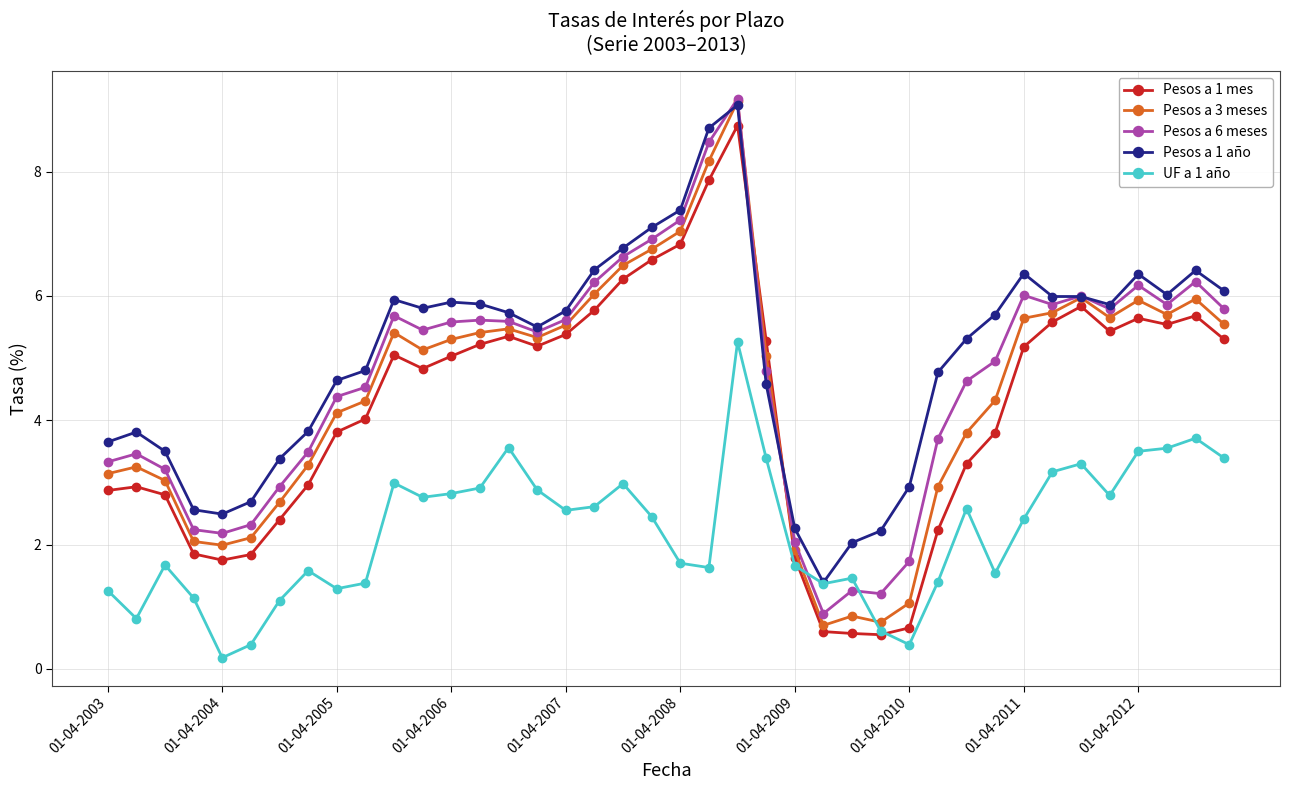

How many lines are shown in the chart?

5